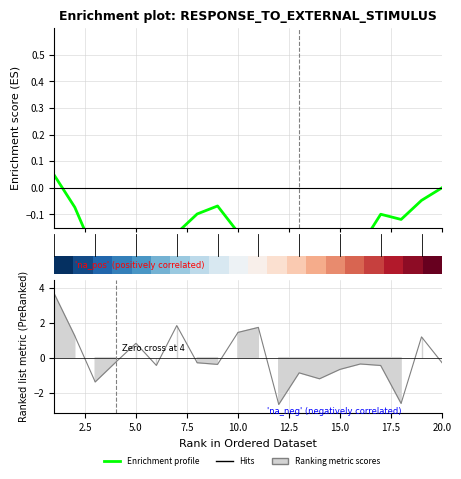

How many data points in Enrichment profile are less than 0?

18